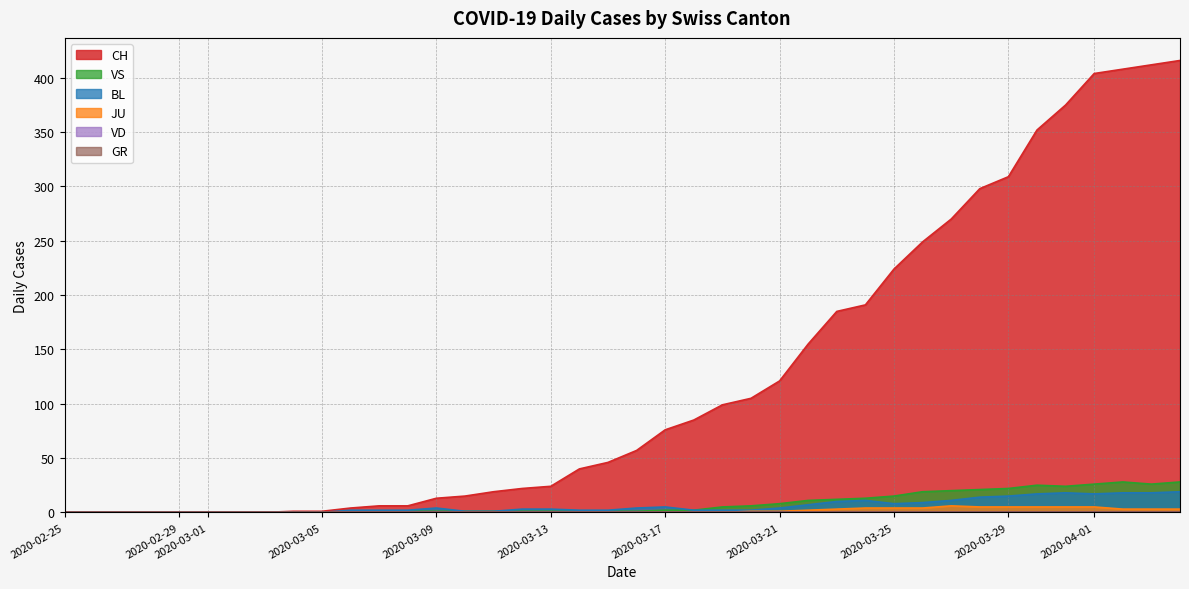

At which label does VS reach its peak?

2020-04-02